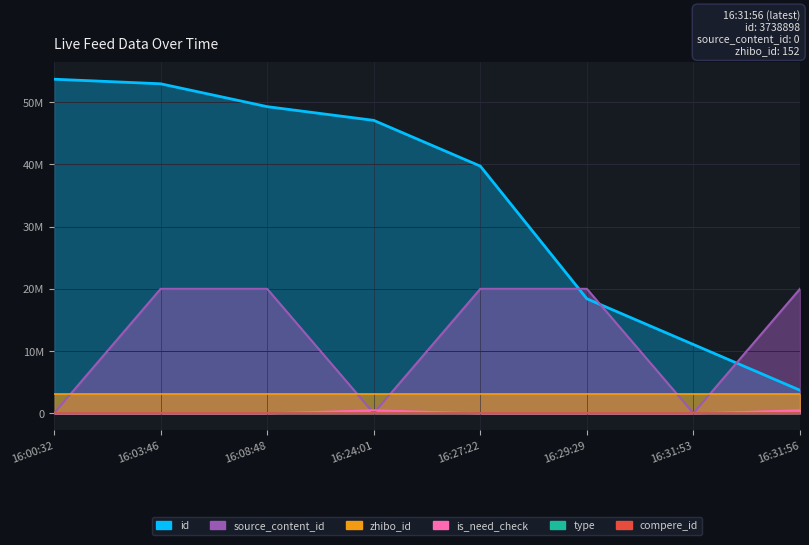

Between 16:08:48 and 16:00:32, which is larger?

16:00:32